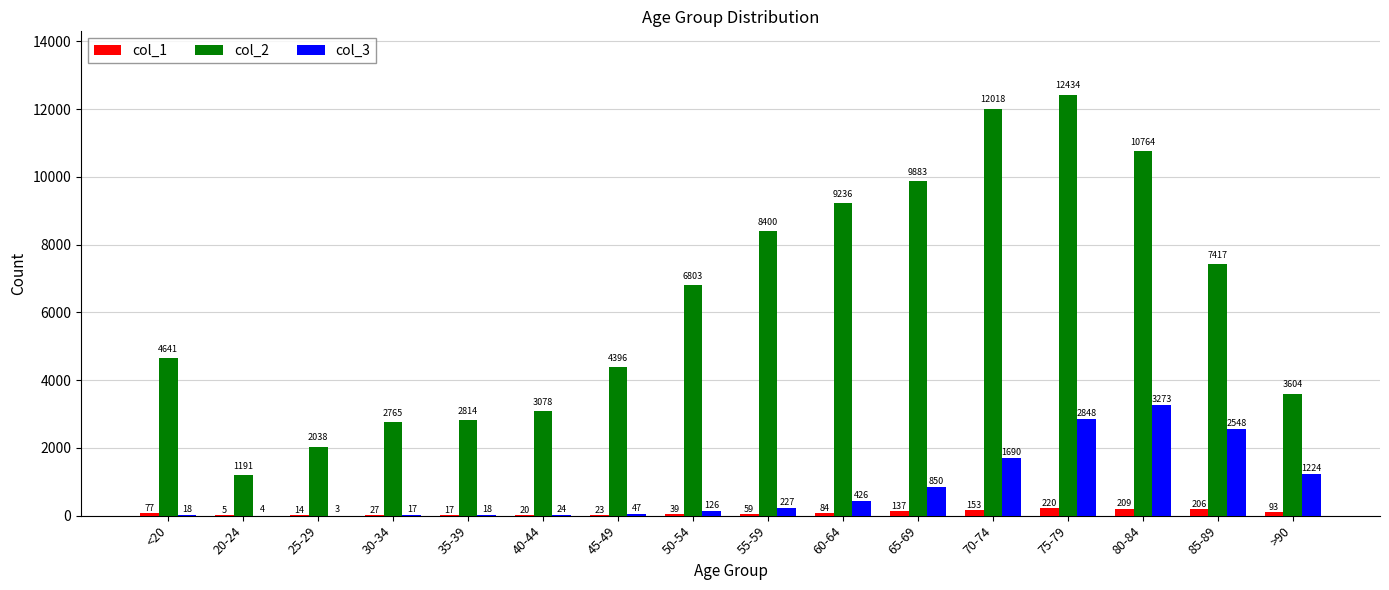

How many series are shown in this chart?

3